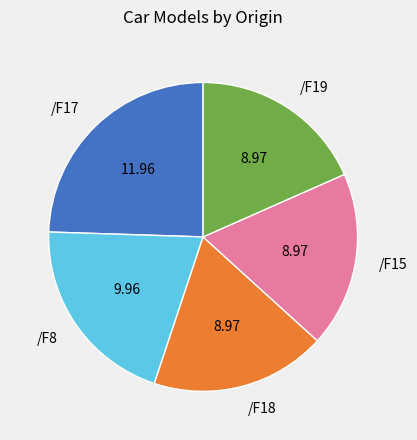

Approximately how many times larger is the value at /F18 compared to /F15?

1.0